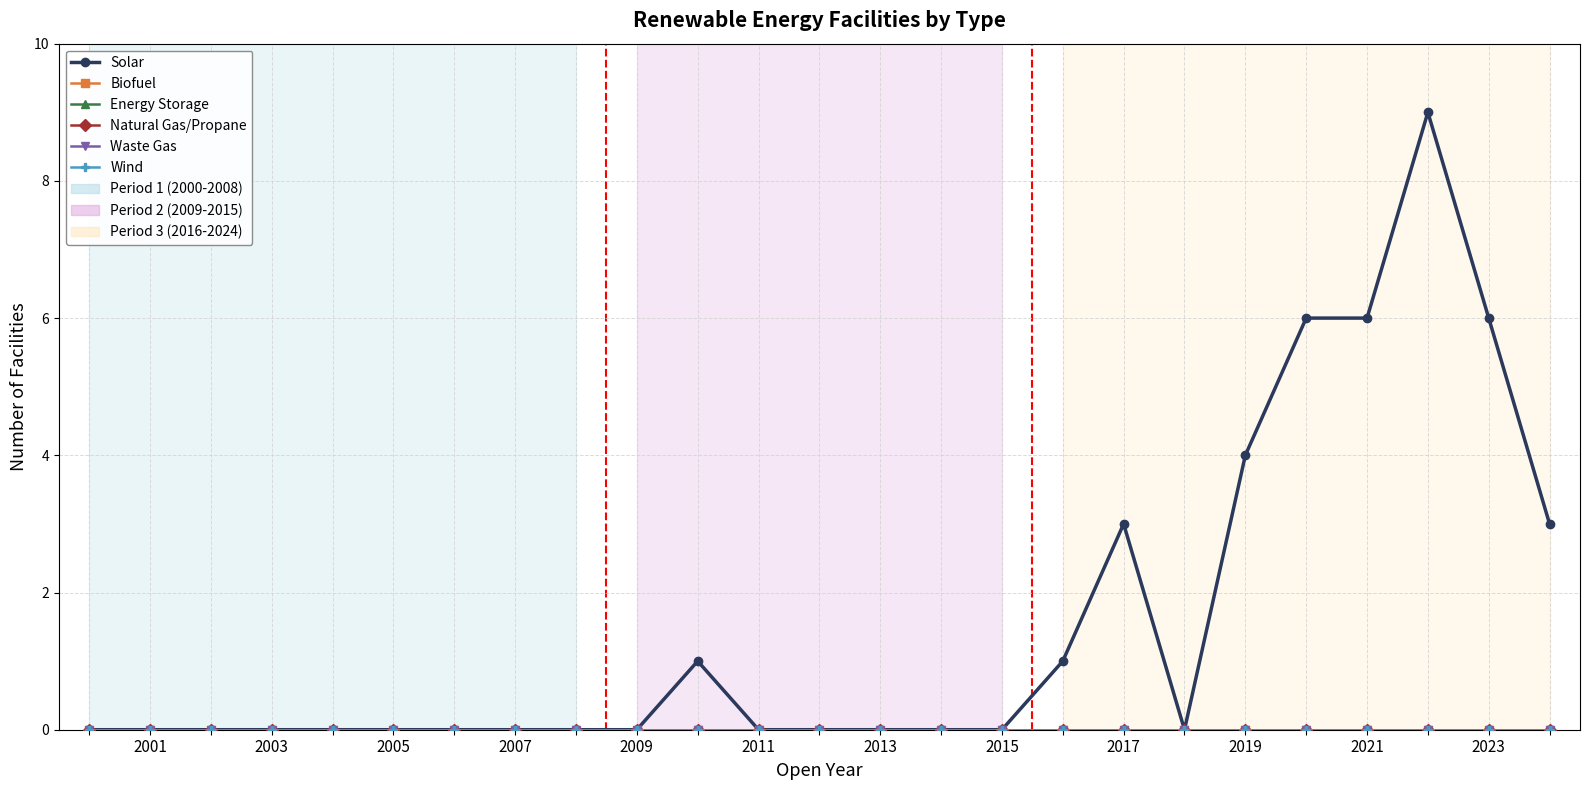

Does the chart have visible grid lines?

Yes